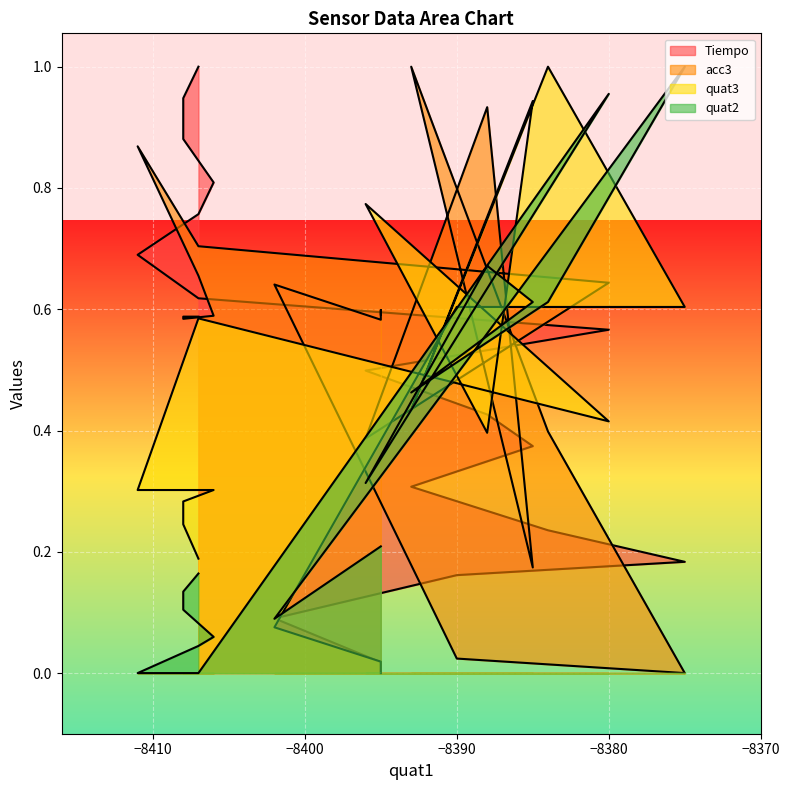

How many values in the quat2 series exceed 0?

18